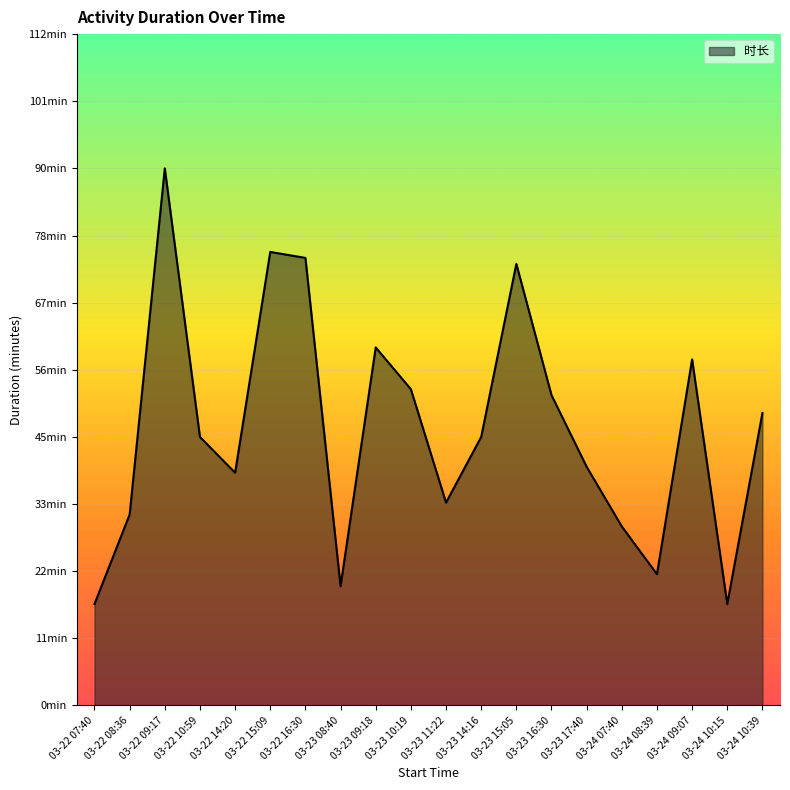

Where is the first local maximum?

03-22 09:17